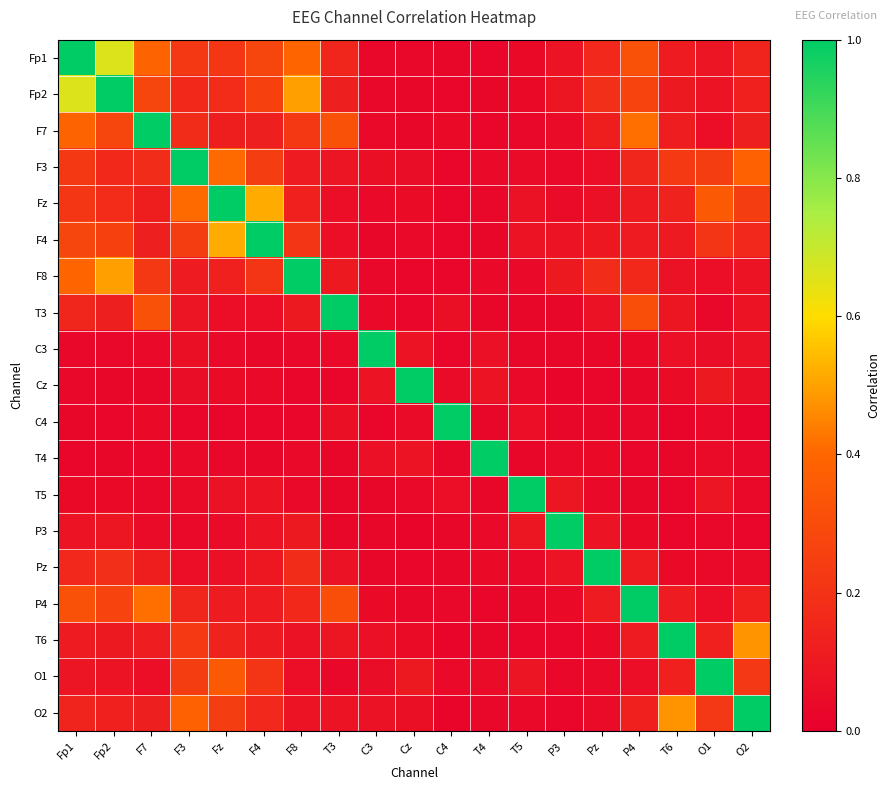

Reading left to right, transcribe all the data shown in this chart.

Fp1: Fp1=1.0	Fp2=0.7	F7=0.4	F3=0.2	Fz=0.2	F4=0.3	F8=0.4	T3=0.2	C3=0.0	Cz=0.0	C4=0.0	T4=0.0	T5=0.0	P3=0.1	Pz=0.2	P4=0.3	T6=0.1	O1=0.1	O2=0.1
Fp2: Fp1=0.7	Fp2=1.0	F7=0.3	F3=0.2	Fz=0.2	F4=0.3	F8=0.5	T3=0.1	C3=0.0	Cz=0.0	C4=0.0	T4=0.0	T5=0.0	P3=0.1	Pz=0.2	P4=0.3	T6=0.1	O1=0.1	O2=0.1
F7: Fp1=0.4	Fp2=0.3	F7=1.0	F3=0.2	Fz=0.1	F4=0.1	F8=0.2	T3=0.3	C3=0.0	Cz=0.0	C4=0.0	T4=0.0	T5=0.0	P3=0.0	Pz=0.1	P4=0.4	T6=0.1	O1=0.1	O2=0.1
F3: Fp1=0.2	Fp2=0.2	F7=0.2	F3=1.0	Fz=0.4	F4=0.2	F8=0.1	T3=0.1	C3=0.1	Cz=0.1	C4=0.0	T4=0.0	T5=0.0	P3=0.0	Pz=0.1	P4=0.1	T6=0.2	O1=0.2	O2=0.4
Fz: Fp1=0.2	Fp2=0.2	F7=0.1	F3=0.4	Fz=1.0	F4=0.5	F8=0.1	T3=0.1	C3=0.0	Cz=0.0	C4=0.0	T4=0.0	T5=0.1	P3=0.0	Pz=0.1	P4=0.1	T6=0.1	O1=0.4	O2=0.2
F4: Fp1=0.3	Fp2=0.3	F7=0.1	F3=0.2	Fz=0.5	F4=1.0	F8=0.2	T3=0.1	C3=0.0	Cz=0.0	C4=0.0	T4=0.0	T5=0.1	P3=0.1	Pz=0.1	P4=0.1	T6=0.1	O1=0.2	O2=0.2
F8: Fp1=0.4	Fp2=0.5	F7=0.2	F3=0.1	Fz=0.1	F4=0.2	F8=1.0	T3=0.1	C3=0.0	Cz=0.0	C4=0.0	T4=0.0	T5=0.0	P3=0.1	Pz=0.2	P4=0.2	T6=0.1	O1=0.1	O2=0.1
T3: Fp1=0.2	Fp2=0.1	F7=0.3	F3=0.1	Fz=0.1	F4=0.1	F8=0.1	T3=1.0	C3=0.0	Cz=0.0	C4=0.1	T4=0.0	T5=0.0	P3=0.0	Pz=0.1	P4=0.3	T6=0.1	O1=0.0	O2=0.1
C3: Fp1=0.0	Fp2=0.0	F7=0.0	F3=0.1	Fz=0.0	F4=0.0	F8=0.0	T3=0.0	C3=1.0	Cz=0.1	C4=0.0	T4=0.1	T5=0.0	P3=0.0	Pz=0.0	P4=0.0	T6=0.1	O1=0.1	O2=0.1
Cz: Fp1=0.0	Fp2=0.0	F7=0.0	F3=0.1	Fz=0.0	F4=0.0	F8=0.0	T3=0.0	C3=0.1	Cz=1.0	C4=0.0	T4=0.1	T5=0.0	P3=0.0	Pz=0.0	P4=0.0	T6=0.0	O1=0.1	O2=0.1
C4: Fp1=0.0	Fp2=0.0	F7=0.0	F3=0.0	Fz=0.0	F4=0.0	F8=0.0	T3=0.1	C3=0.0	Cz=0.0	C4=1.0	T4=0.0	T5=0.1	P3=0.0	Pz=0.0	P4=0.0	T6=0.0	O1=0.0	O2=0.0
T4: Fp1=0.0	Fp2=0.0	F7=0.0	F3=0.0	Fz=0.0	F4=0.0	F8=0.0	T3=0.0	C3=0.1	Cz=0.1	C4=0.0	T4=1.0	T5=0.0	P3=0.0	Pz=0.0	P4=0.0	T6=0.0	O1=0.0	O2=0.0
T5: Fp1=0.0	Fp2=0.0	F7=0.0	F3=0.0	Fz=0.1	F4=0.1	F8=0.0	T3=0.0	C3=0.0	Cz=0.0	C4=0.1	T4=0.0	T5=1.0	P3=0.1	Pz=0.0	P4=0.0	T6=0.0	O1=0.1	O2=0.0
P3: Fp1=0.1	Fp2=0.1	F7=0.0	F3=0.0	Fz=0.0	F4=0.1	F8=0.1	T3=0.0	C3=0.0	Cz=0.0	C4=0.0	T4=0.0	T5=0.1	P3=1.0	Pz=0.1	P4=0.0	T6=0.0	O1=0.0	O2=0.0
Pz: Fp1=0.2	Fp2=0.2	F7=0.1	F3=0.1	Fz=0.1	F4=0.1	F8=0.2	T3=0.1	C3=0.0	Cz=0.0	C4=0.0	T4=0.0	T5=0.0	P3=0.1	Pz=1.0	P4=0.1	T6=0.0	O1=0.0	O2=0.0
P4: Fp1=0.3	Fp2=0.3	F7=0.4	F3=0.1	Fz=0.1	F4=0.1	F8=0.2	T3=0.3	C3=0.0	Cz=0.0	C4=0.0	T4=0.0	T5=0.0	P3=0.0	Pz=0.1	P4=1.0	T6=0.1	O1=0.1	O2=0.1
T6: Fp1=0.1	Fp2=0.1	F7=0.1	F3=0.2	Fz=0.1	F4=0.1	F8=0.1	T3=0.1	C3=0.1	Cz=0.0	C4=0.0	T4=0.0	T5=0.0	P3=0.0	Pz=0.0	P4=0.1	T6=1.0	O1=0.1	O2=0.5
O1: Fp1=0.1	Fp2=0.1	F7=0.1	F3=0.2	Fz=0.4	F4=0.2	F8=0.1	T3=0.0	C3=0.1	Cz=0.1	C4=0.0	T4=0.0	T5=0.1	P3=0.0	Pz=0.0	P4=0.1	T6=0.1	O1=1.0	O2=0.2
O2: Fp1=0.1	Fp2=0.1	F7=0.1	F3=0.4	Fz=0.2	F4=0.2	F8=0.1	T3=0.1	C3=0.1	Cz=0.1	C4=0.0	T4=0.0	T5=0.0	P3=0.0	Pz=0.0	P4=0.1	T6=0.5	O1=0.2	O2=1.0